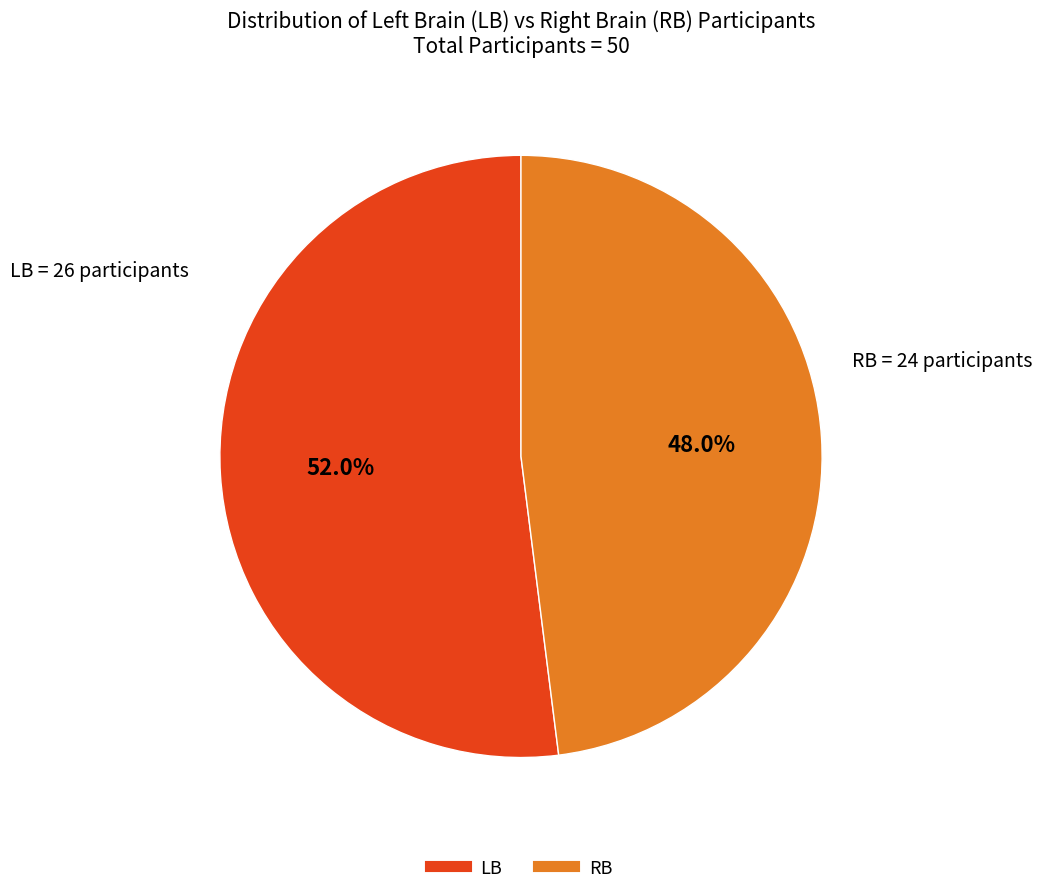

What portion of the pie excludes RB?

52.0%